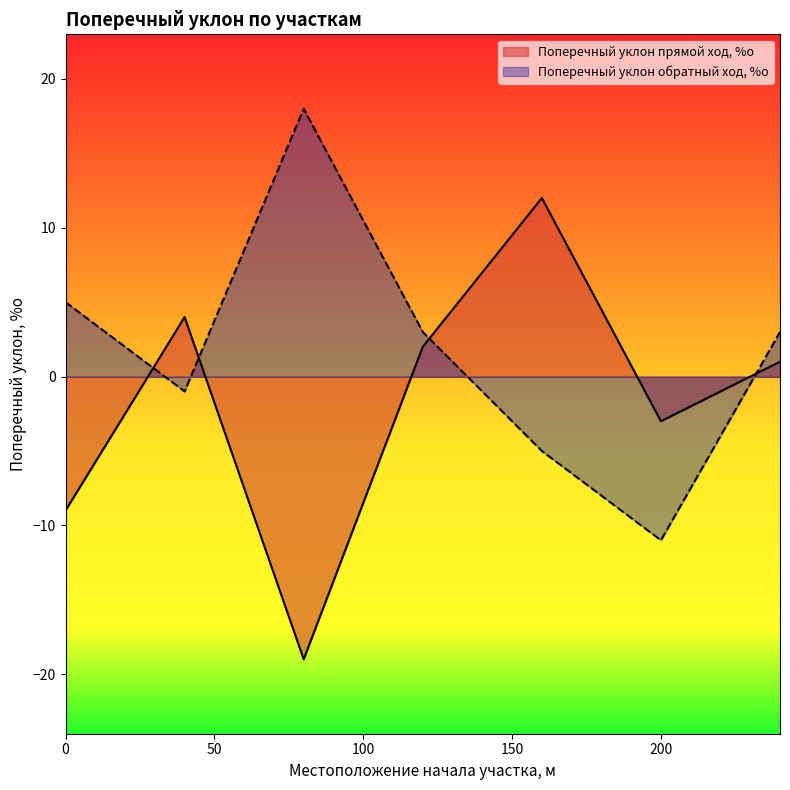

Is the value of Поперечный уклон прямой ход, %о at 160 greater than the value of Поперечный уклон обратный ход, %о at 80?

No